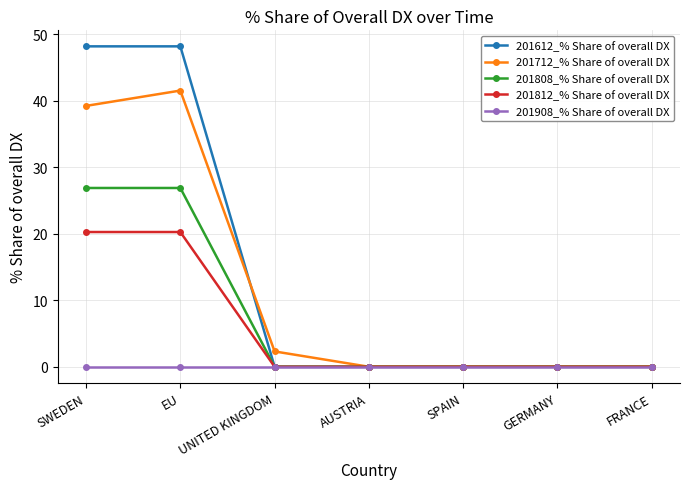

Rank the series by their maximum value, from lowest to highest.

201908_% Share of overall DX, 201812_% Share of overall DX, 201808_% Share of overall DX, 201712_% Share of overall DX, 201612_% Share of overall DX